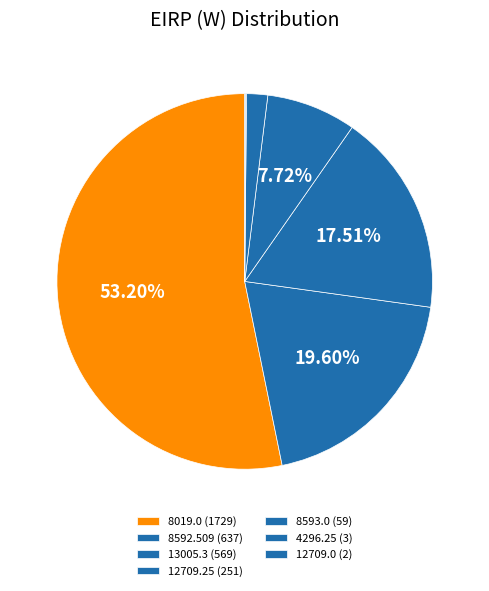

What is the ratio of the value at 13005.3 to the value at 12709.25?

2.3